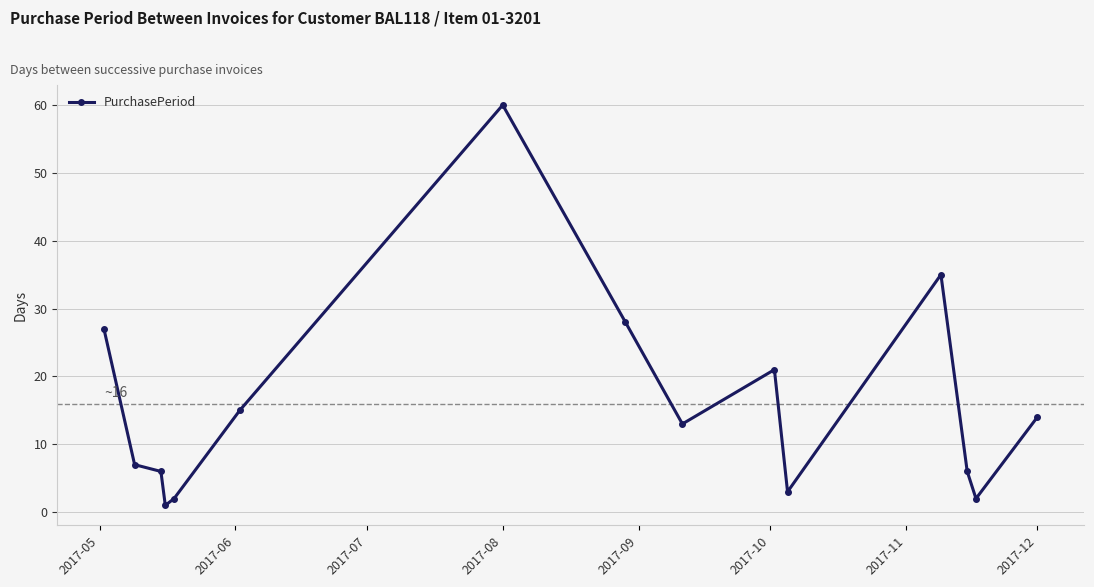

What is the average value?

16